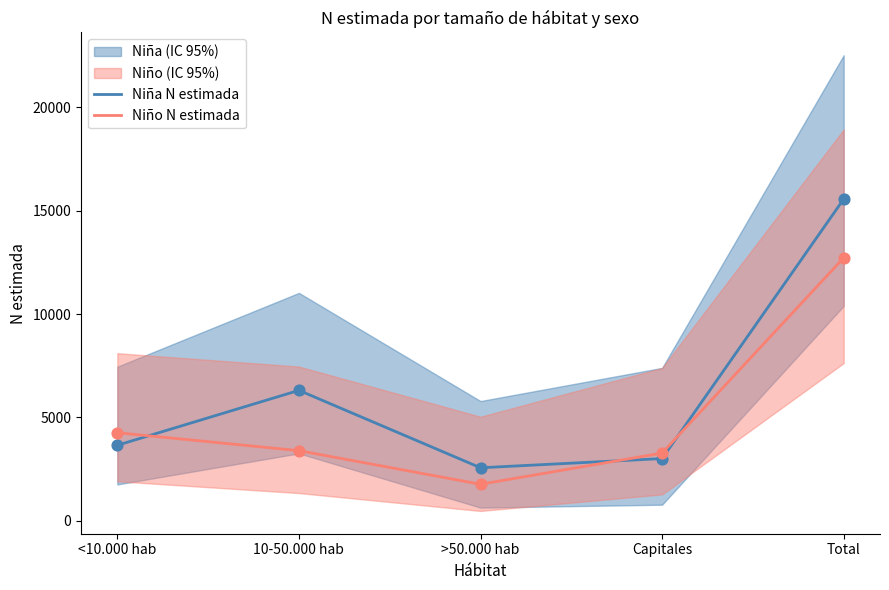

Which series reaches the minimum Y coordinate?

Niño N estimada